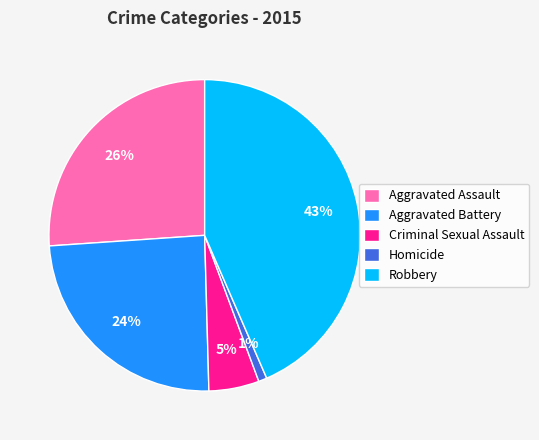

True or false: Aggravated Battery accounts for 24% of the total.

True